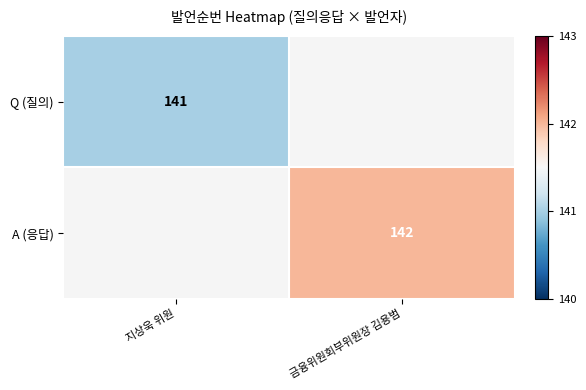

Count the number of categories in the chart.

2